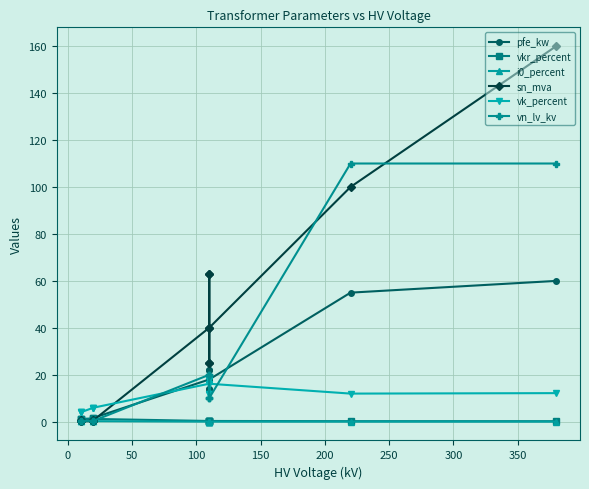

What is the maximum value shown in the chart?

160.0